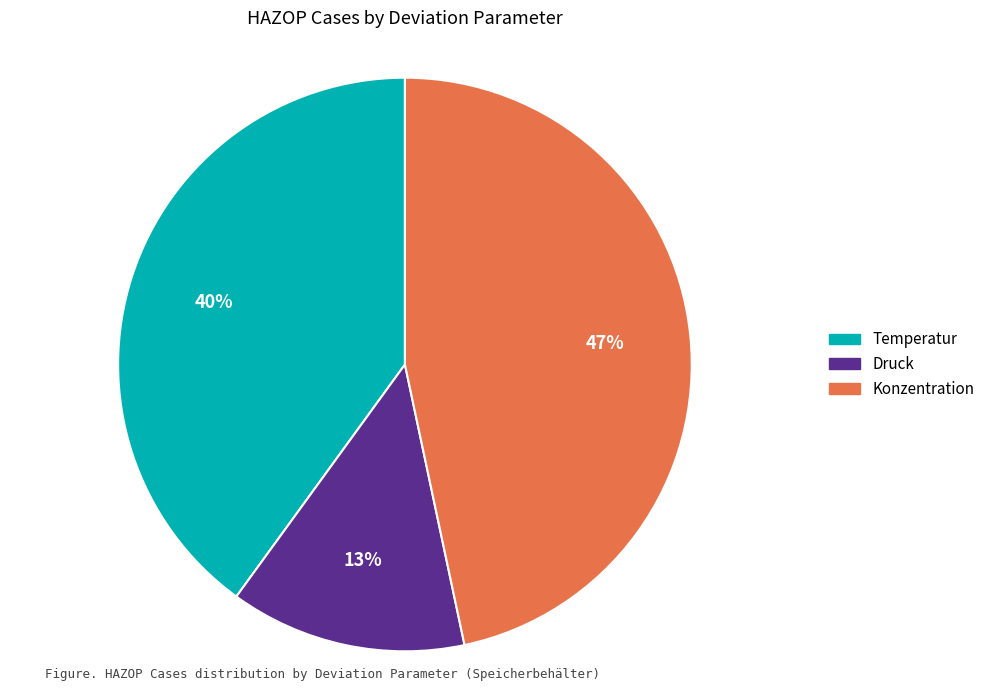

Combined, do Konzentration and Druck account for over 50%?

Yes